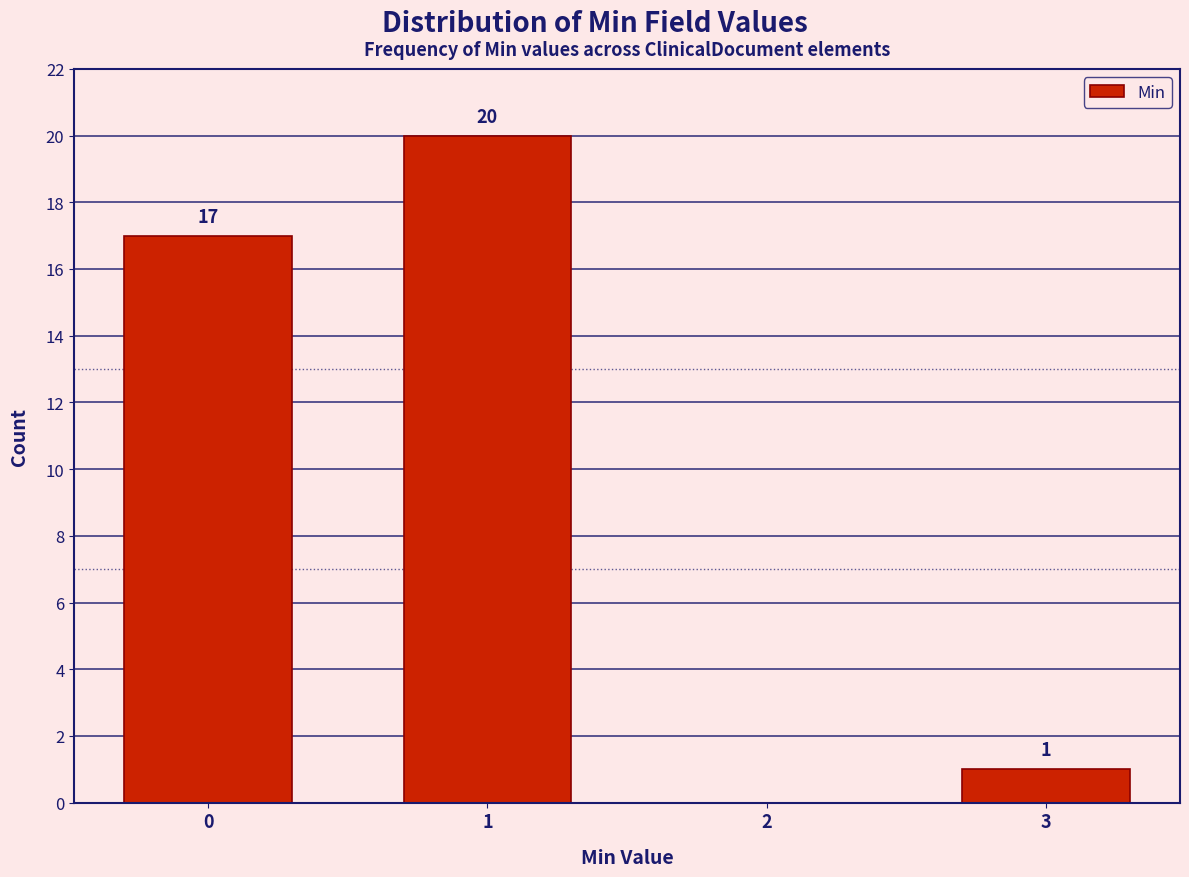

Which range on the x-axis has the tallest bar?

0.5 to 1.5